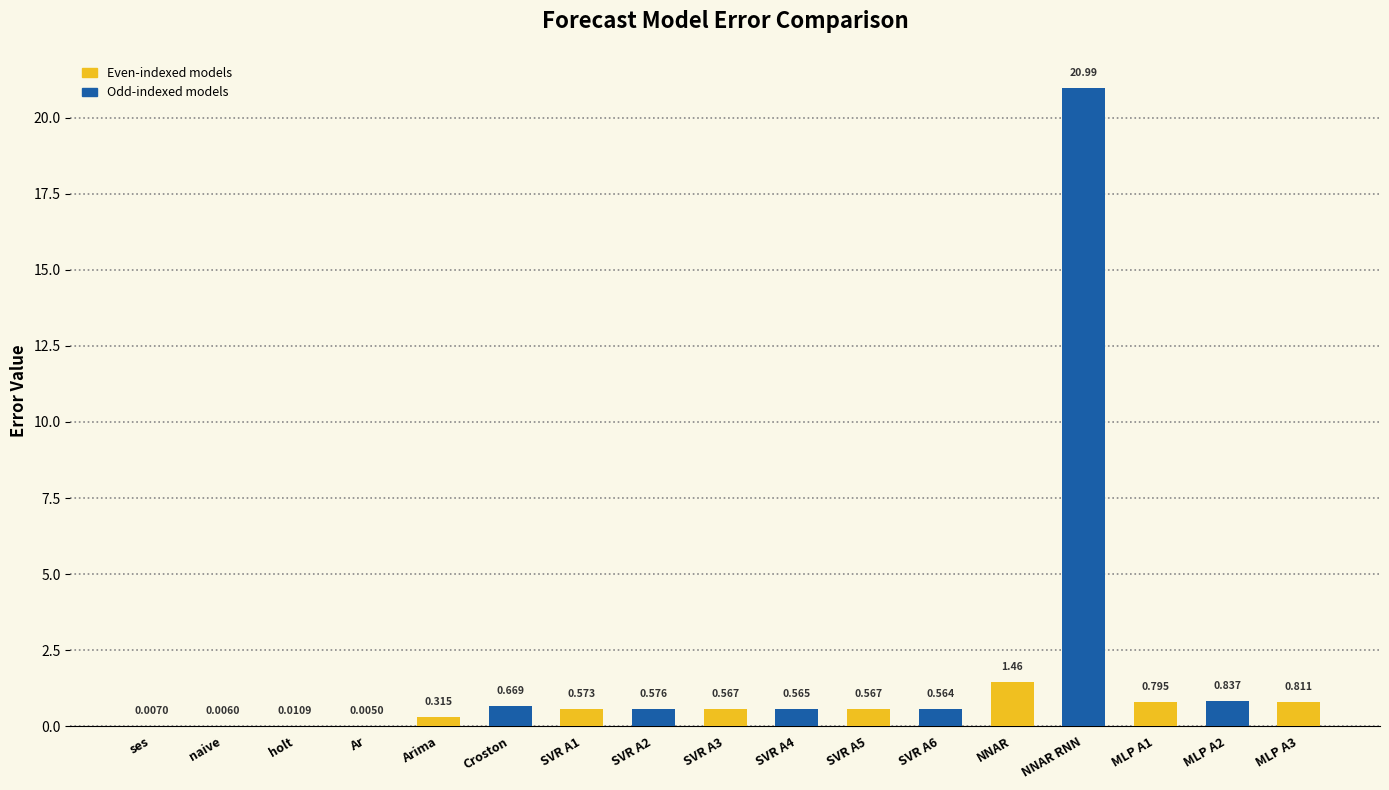

Are the bars grouped side by side (vs. stacked)?

No